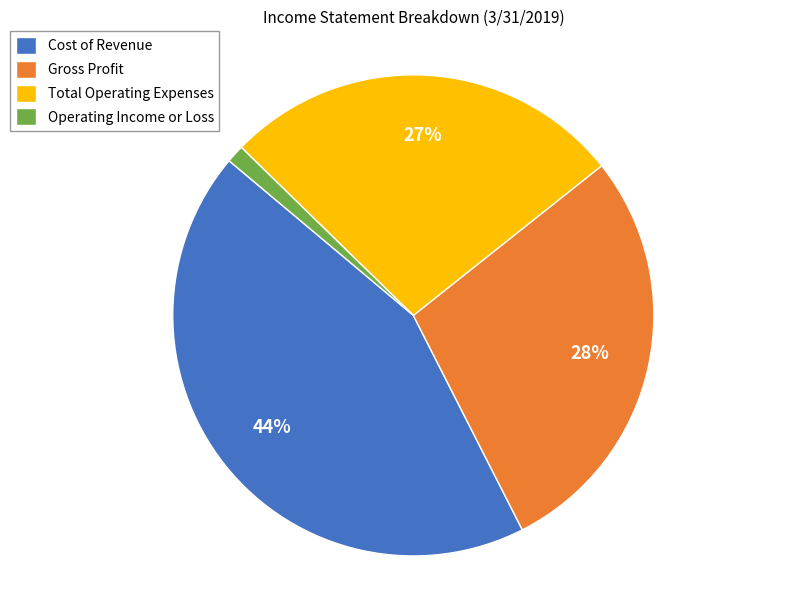

Which category has the biggest portion of the pie?

Cost of Revenue